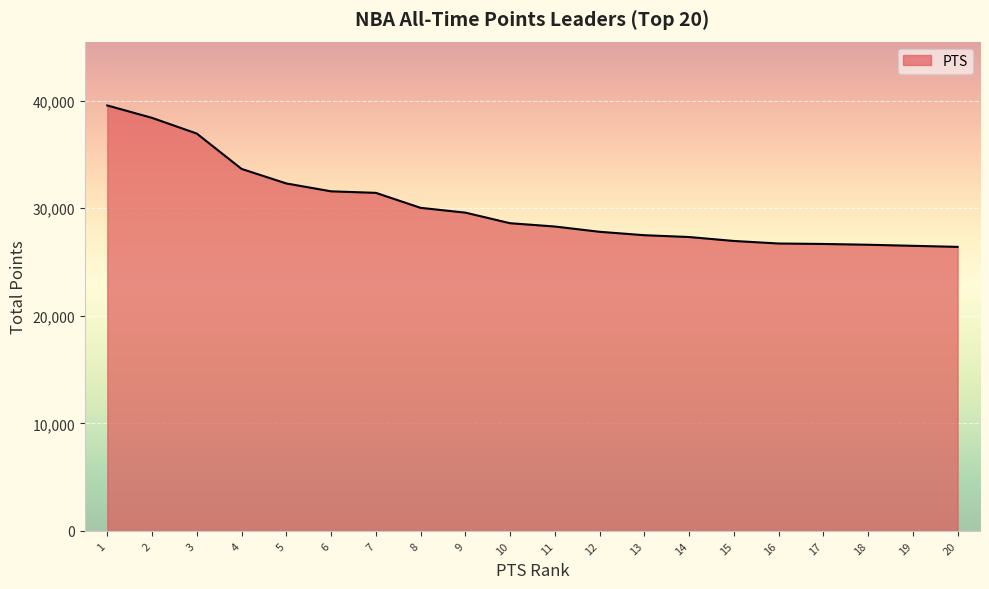

The value at 16 is 12349. True or false?

False